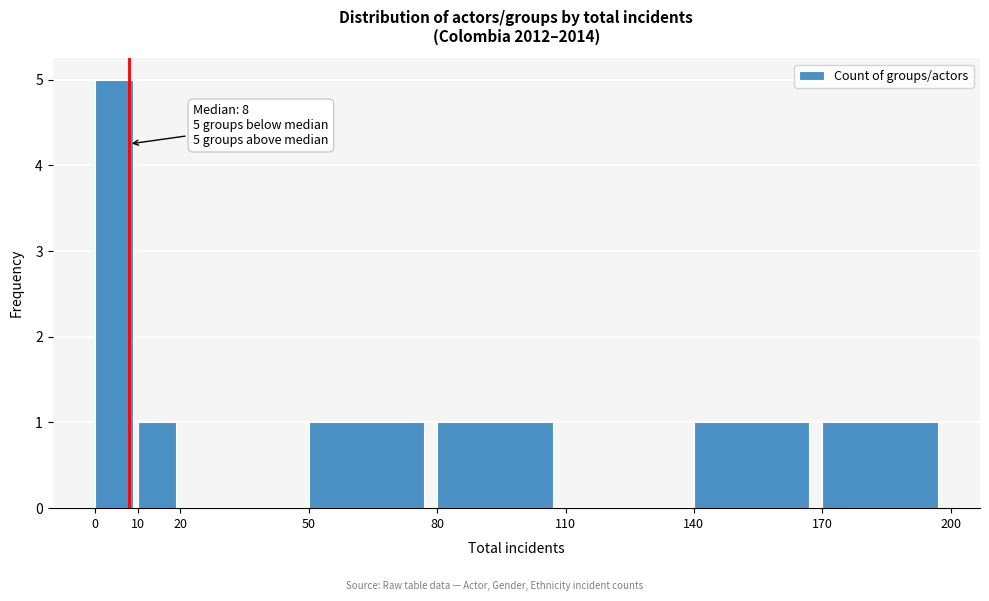

Which range on the x-axis has the tallest bar?

0 to 10